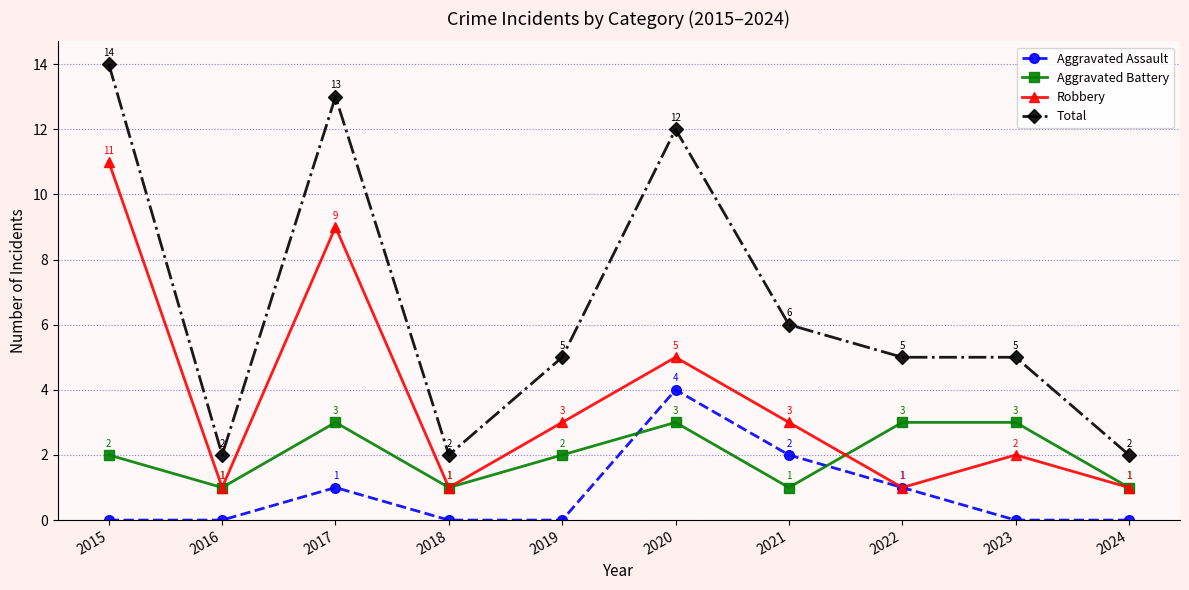

Reading left to right, extract all data points from this chart.

Aggravated Assault: 2015=0	2016=0	2017=1	2018=0	2019=0	2020=4	2021=2	2022=1	2023=0	2024=0
Aggravated Battery: 2015=2	2016=1	2017=3	2018=1	2019=2	2020=3	2021=1	2022=3	2023=3	2024=1
Robbery: 2015=11	2016=1	2017=9	2018=1	2019=3	2020=5	2021=3	2022=1	2023=2	2024=1
Total: 2015=14	2016=2	2017=13	2018=2	2019=5	2020=12	2021=6	2022=5	2023=5	2024=2